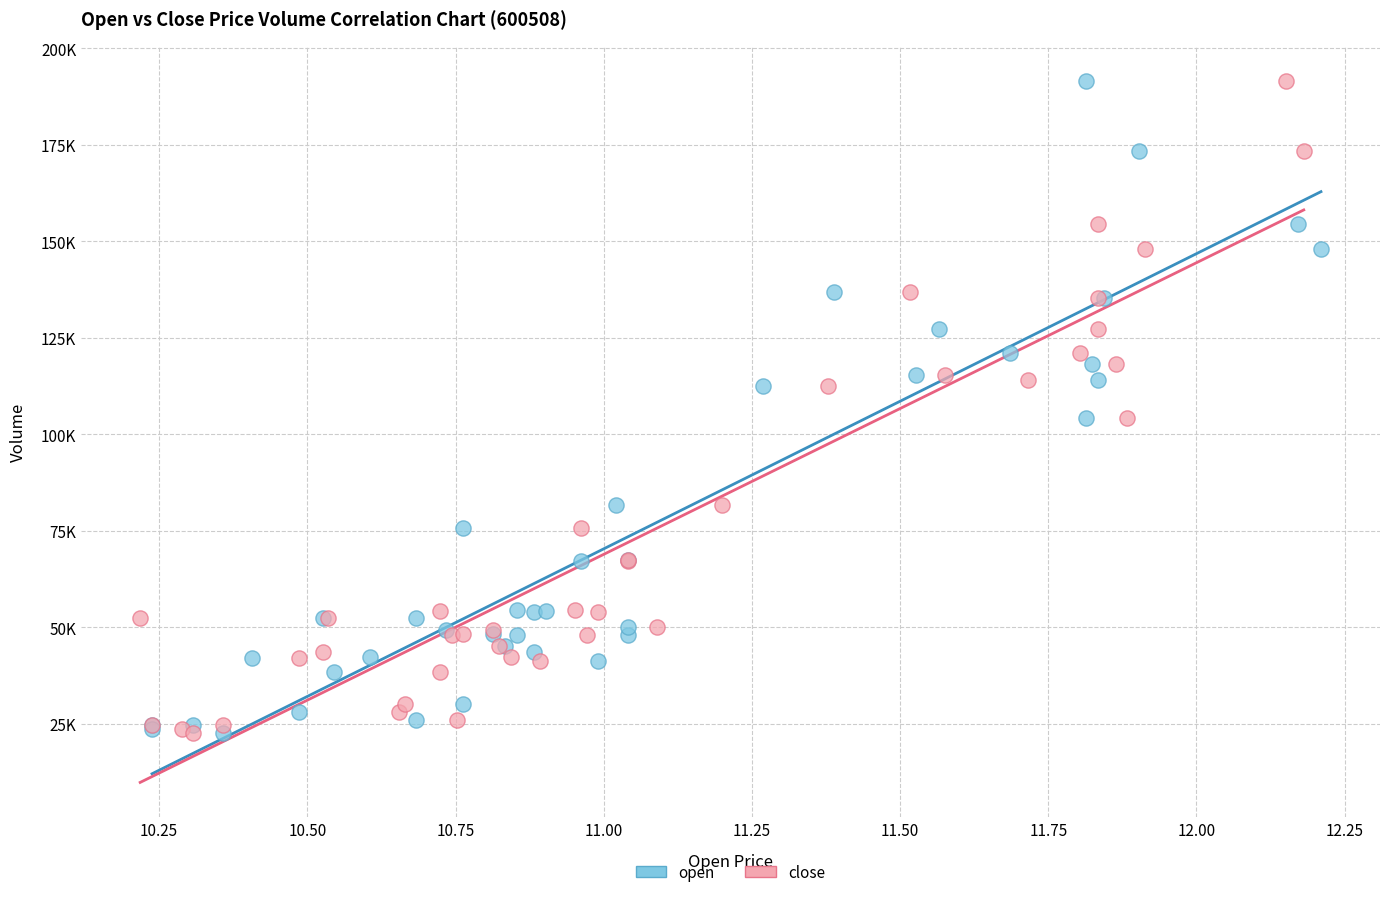

What are all the series names shown in the legend?

open, close